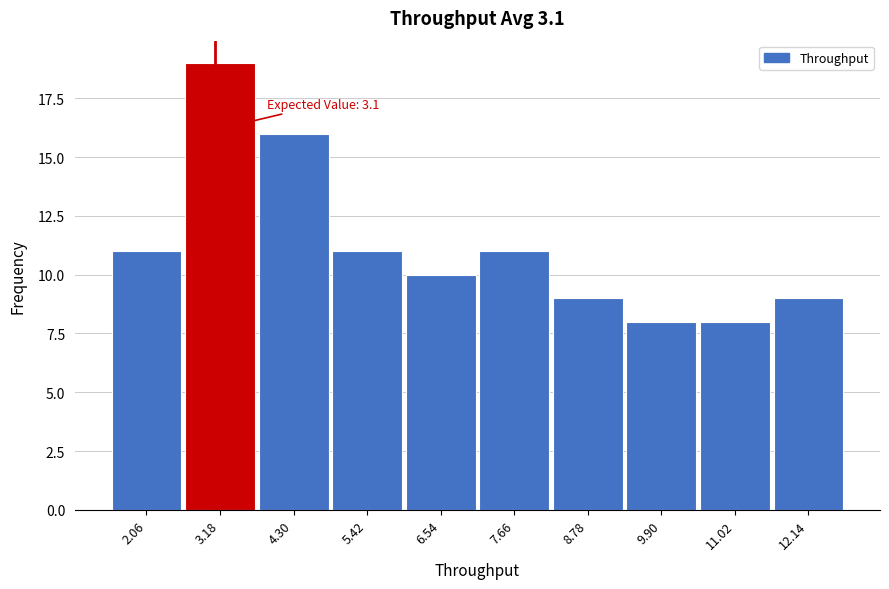

Over which range of the x-axis is the bar tallest?

2.62 to 3.74